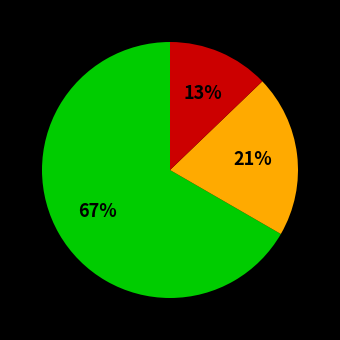

To the nearest percent, what is the average slice percentage?

33%